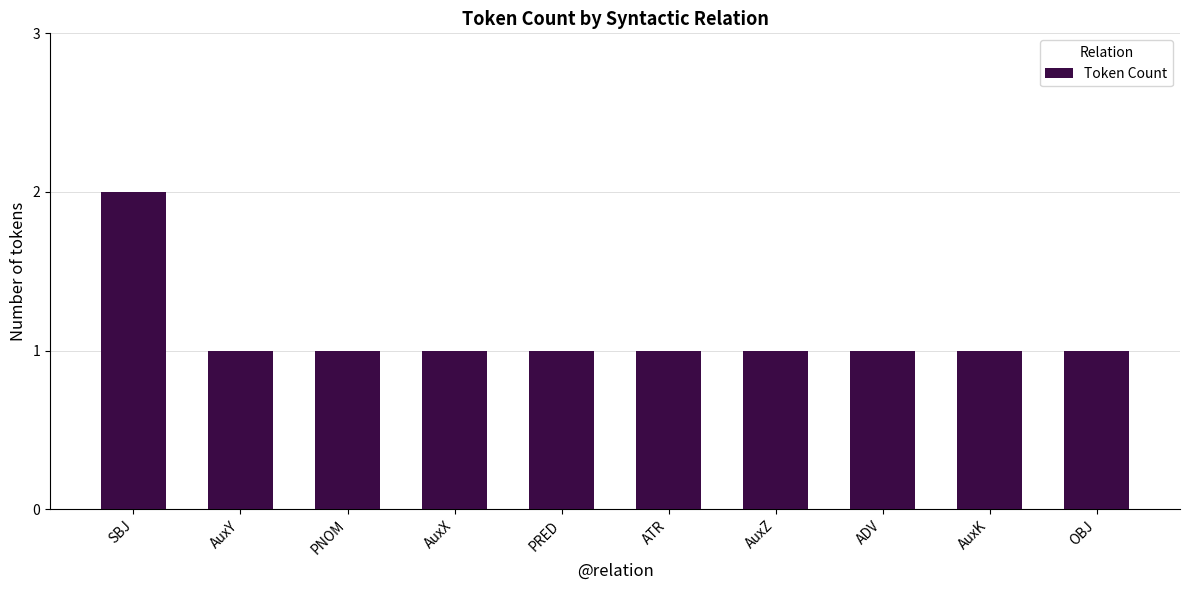

True or false: the data shows 2 at PNOM.

False